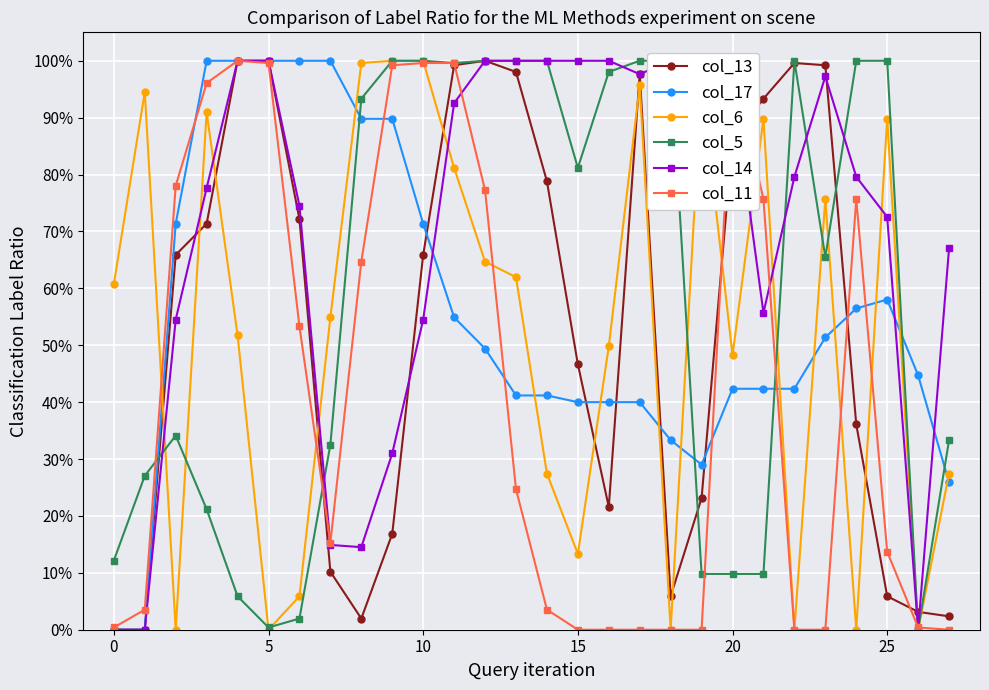

Is the value of col_5 at 17 greater than the value of col_11 at 16?

Yes